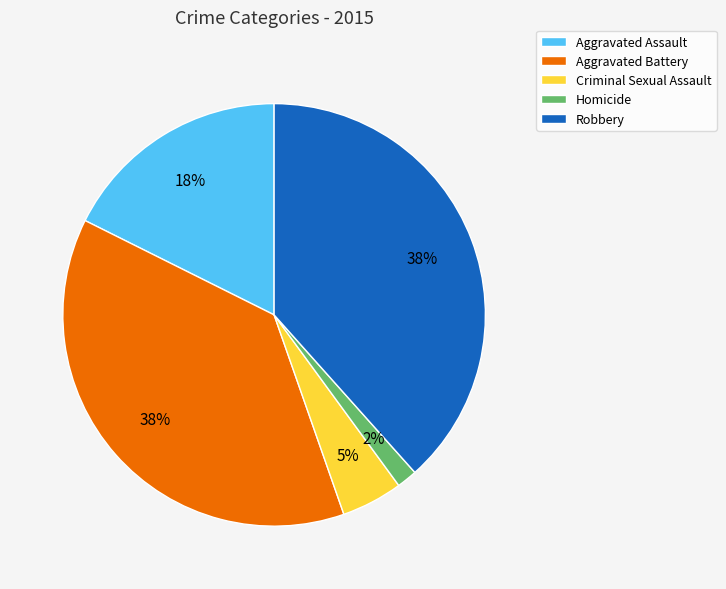

Combined, do Aggravated Assault and Robbery account for over 50%?

Yes